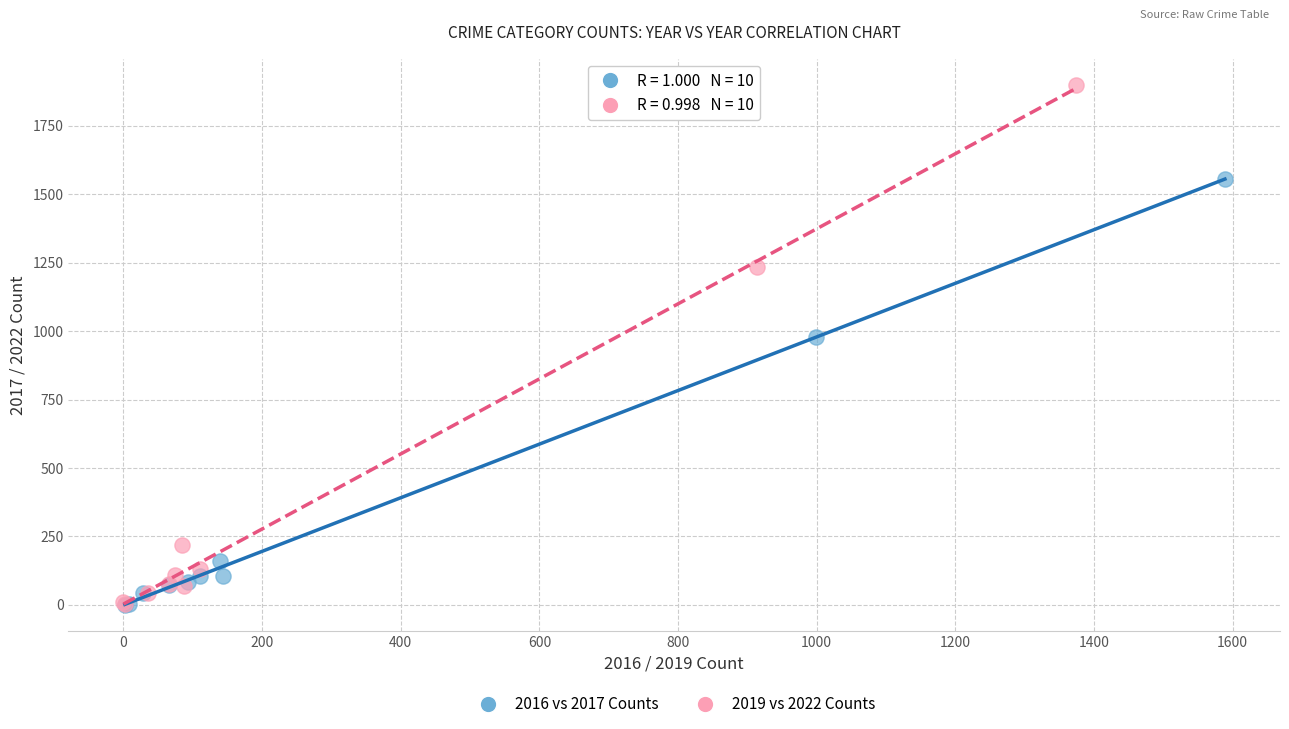

Which series has the largest Y range (max minus min)?

2019 vs 2022 Counts